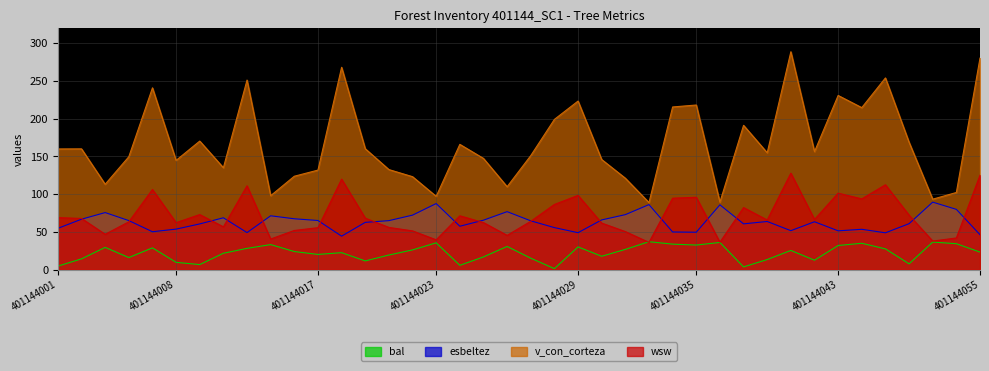

What is the average value of the v_con_corteza series?

166.6